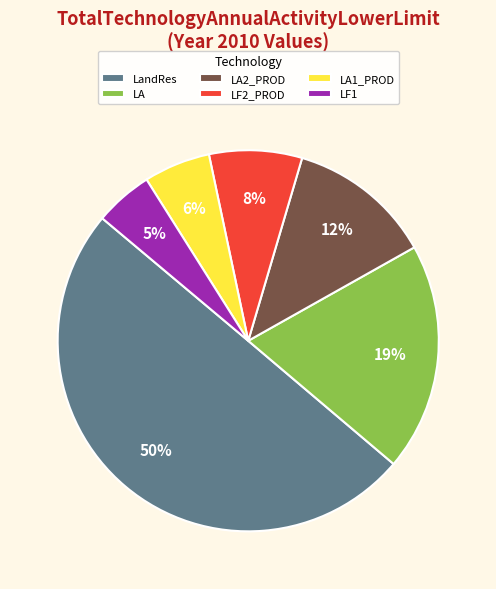

Is LF1 the majority of the pie?

No